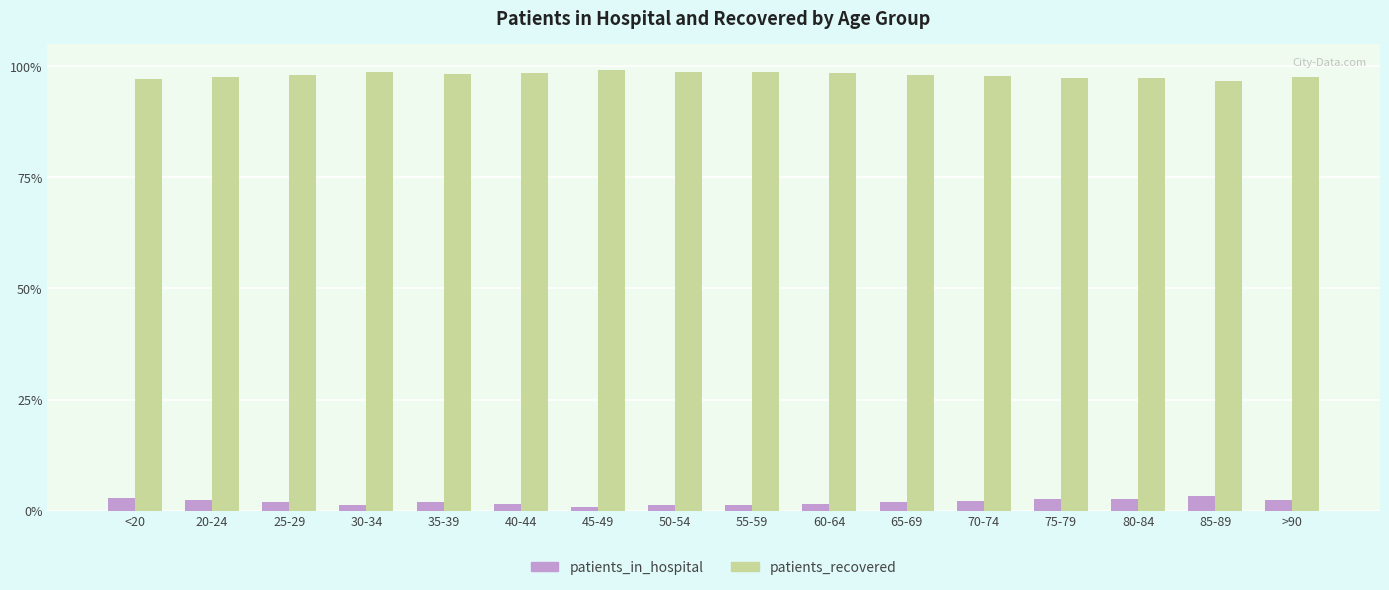

What is the value of the patients_recovered bar at the 6th from the left?

98.4